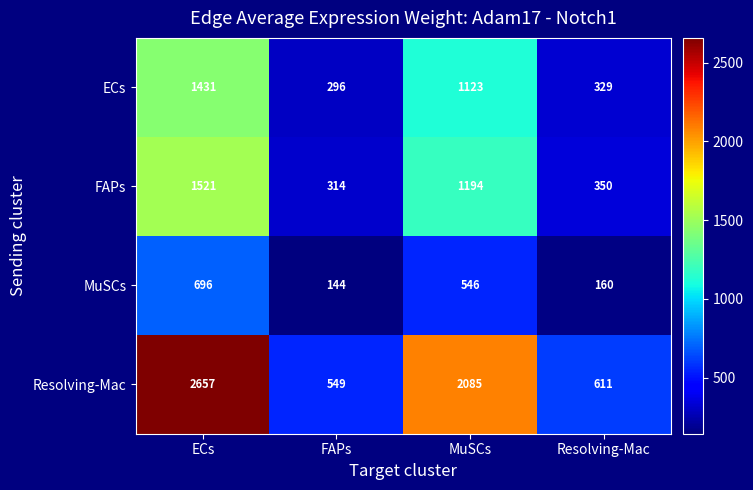

Is it true that Resolving-Mac equals 607 at MuSCs?

False